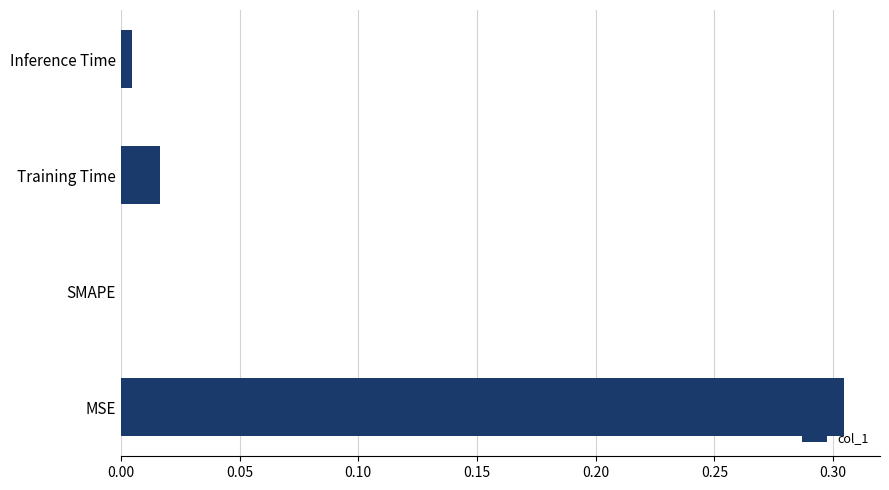

Which has a higher value, SMAPE or MSE?

MSE